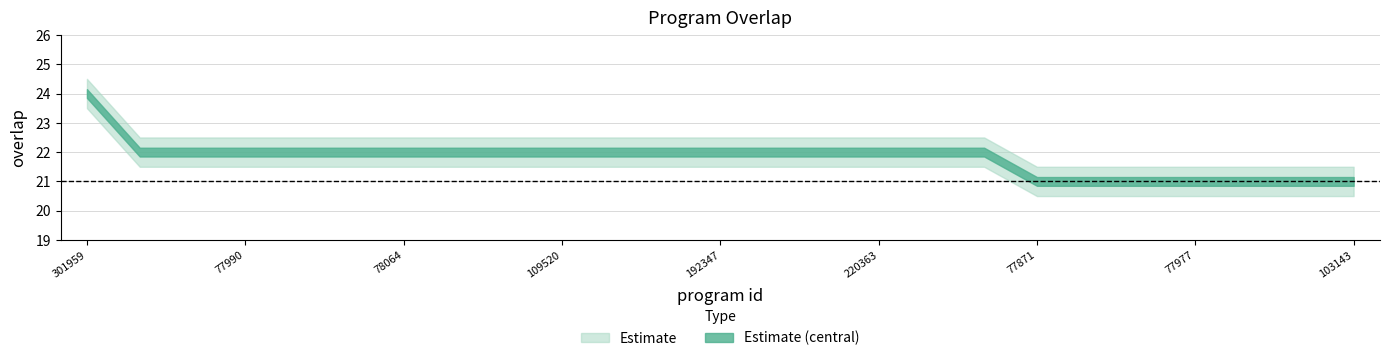

What is the sum of the values at 301959 and 78064?

46